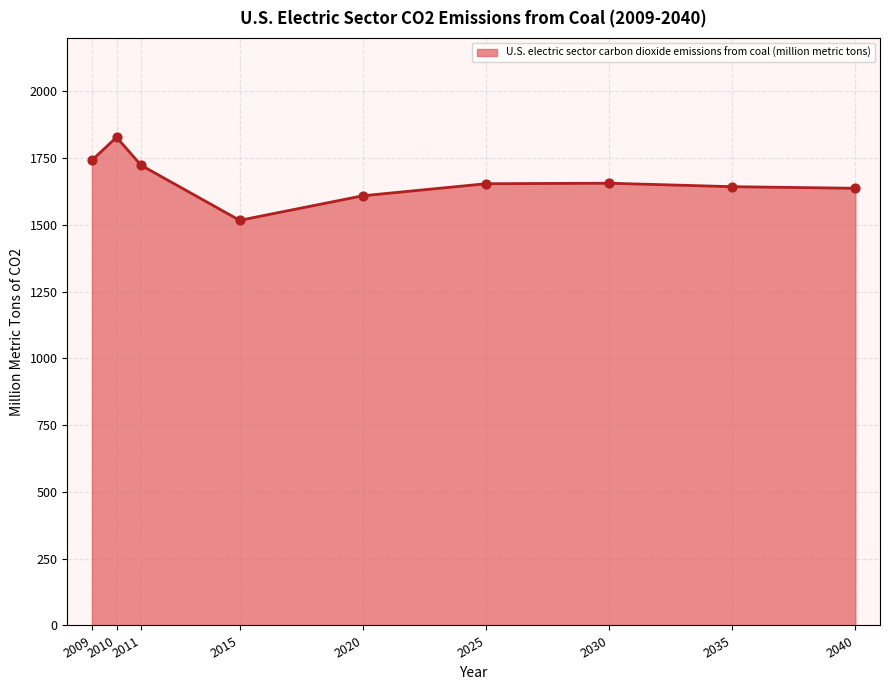

Which has a higher value, 2015 or 2030?

2030